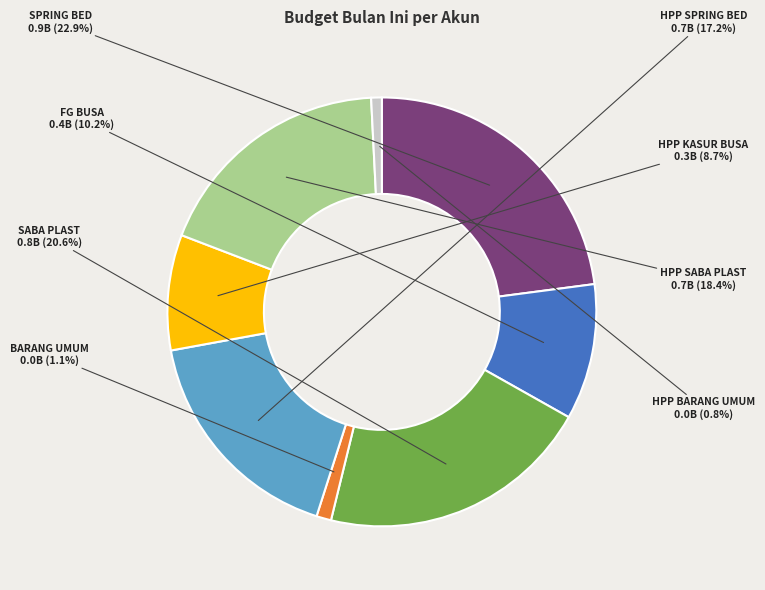

To the nearest percent, what is the average slice percentage?

12%